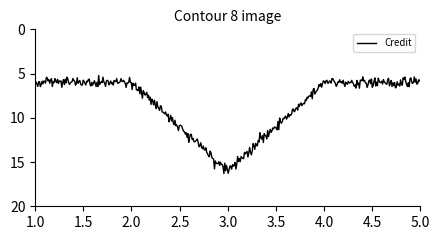

How many lines are shown in the chart?

1